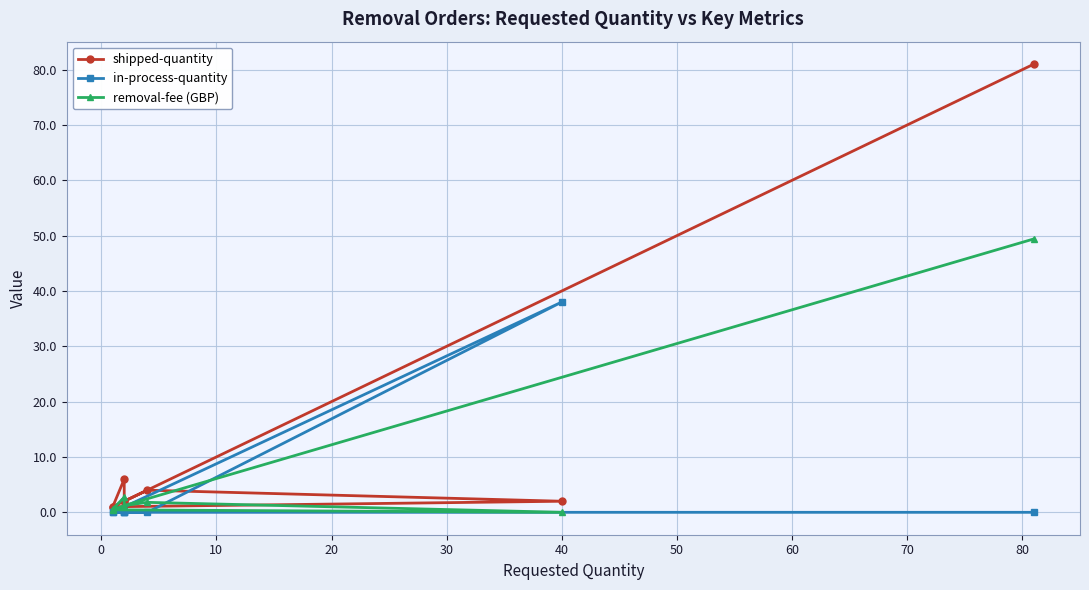

Is the value of removal-fee (GBP) at 0 greater than the value of in-process-quantity at 60?

Yes